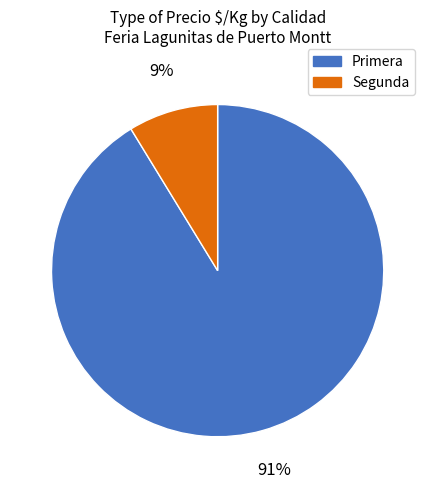

Rank the categories by value from lowest to highest.

Segunda, Primera